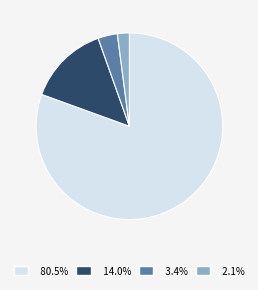

Is there a majority slice in this chart?

Yes